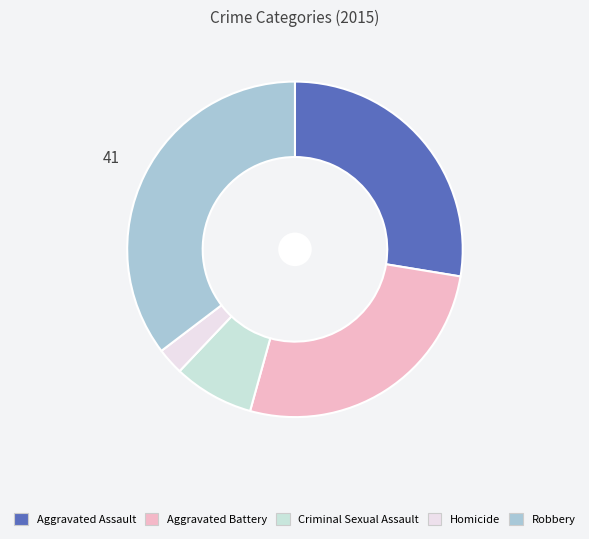

Rank the categories by value from highest to lowest.

Robbery, Aggravated Assault, Aggravated Battery, Criminal Sexual Assault, Homicide